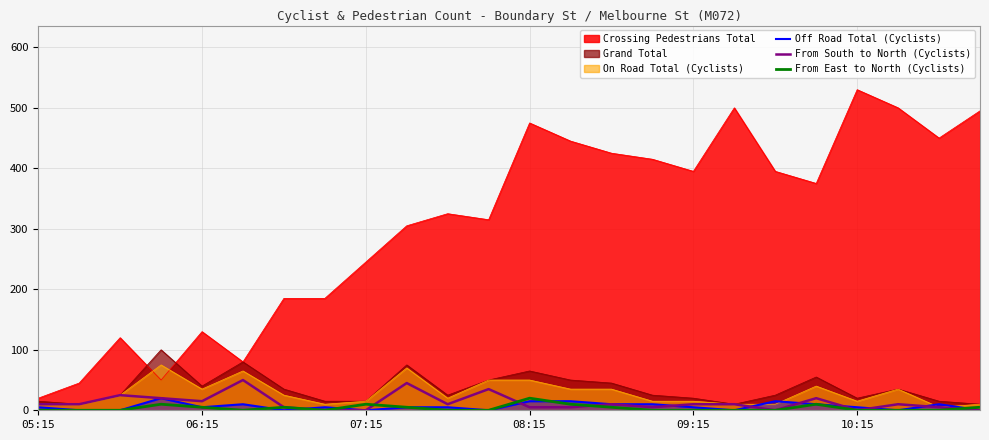

True or false: From East to North (Cyclists) and From South to North (Cyclists) cross at least once.

True